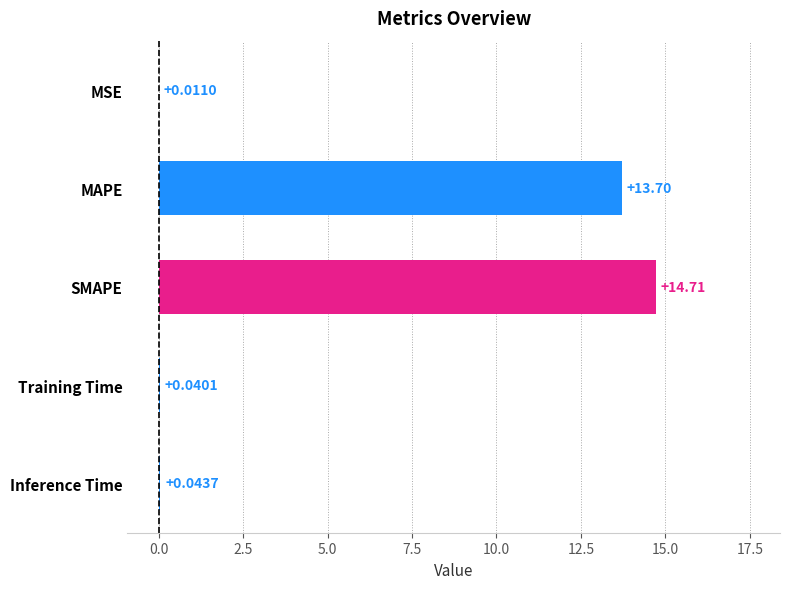

What is the sum of all values?

28.5